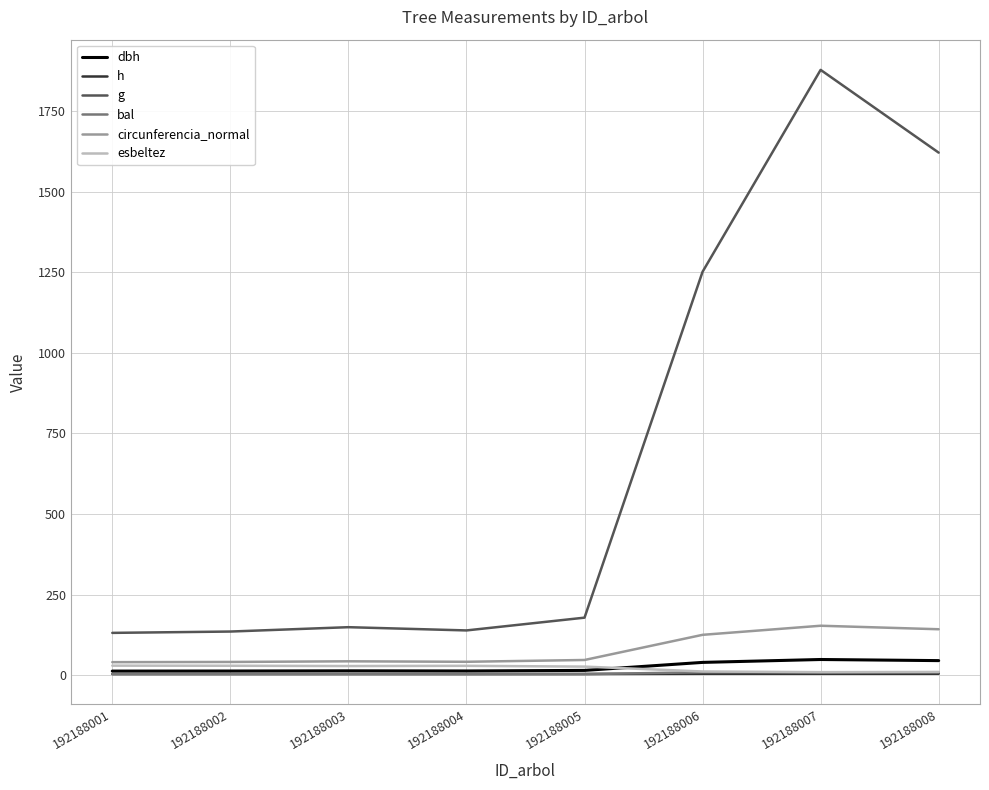

What is the approximate value of dbh at 192188006?

39.9